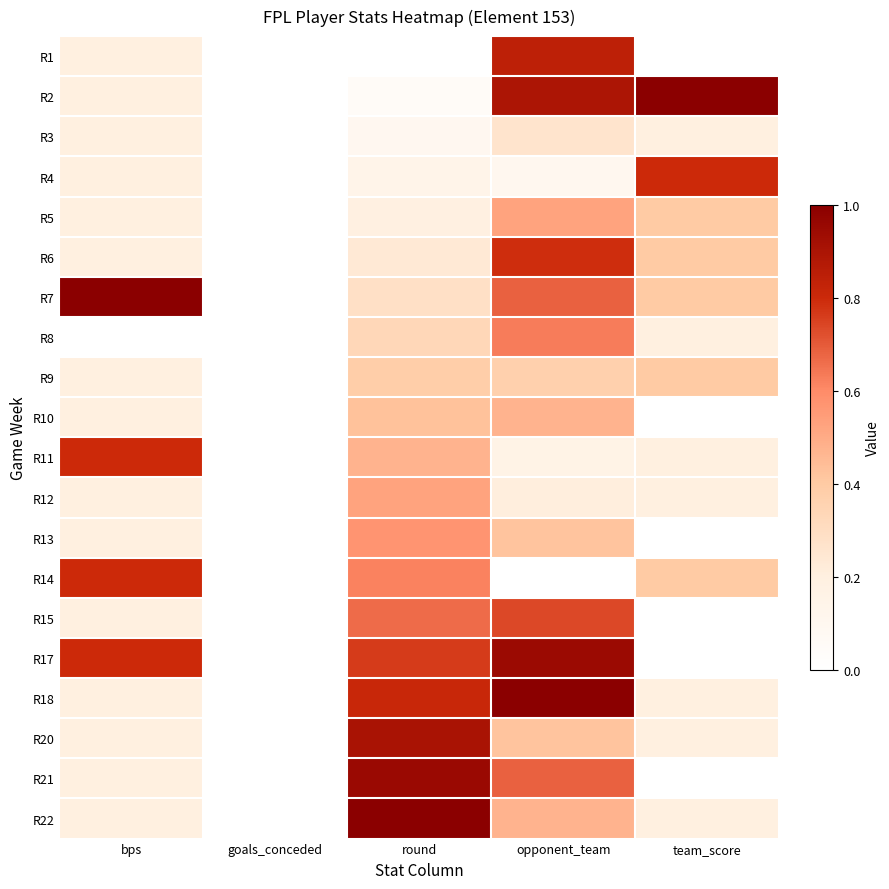

Reading right to left, extract all data points from this chart.

R1: team_score=0.0	opponent_team=0.8	round=0.0	goals_conceded=0.0	bps=0.2
R2: team_score=1.0	opponent_team=0.9	round=0.0	goals_conceded=0.0	bps=0.2
R3: team_score=0.2	opponent_team=0.3	round=0.1	goals_conceded=0.0	bps=0.2
R4: team_score=0.8	opponent_team=0.1	round=0.1	goals_conceded=0.0	bps=0.2
R5: team_score=0.4	opponent_team=0.5	round=0.2	goals_conceded=0.0	bps=0.2
R6: team_score=0.4	opponent_team=0.8	round=0.2	goals_conceded=0.0	bps=0.2
R7: team_score=0.4	opponent_team=0.7	round=0.3	goals_conceded=0.0	bps=1.0
R8: team_score=0.2	opponent_team=0.6	round=0.3	goals_conceded=0.0	bps=0.0
R9: team_score=0.4	opponent_team=0.4	round=0.4	goals_conceded=0.0	bps=0.2
R10: team_score=0.0	opponent_team=0.5	round=0.4	goals_conceded=0.0	bps=0.2
R11: team_score=0.2	opponent_team=0.2	round=0.5	goals_conceded=0.0	bps=0.8
R12: team_score=0.2	opponent_team=0.2	round=0.5	goals_conceded=0.0	bps=0.2
R13: team_score=0.0	opponent_team=0.4	round=0.6	goals_conceded=0.0	bps=0.2
R14: team_score=0.4	opponent_team=0.0	round=0.6	goals_conceded=0.0	bps=0.8
R15: team_score=0.0	opponent_team=0.7	round=0.7	goals_conceded=0.0	bps=0.2
R17: team_score=0.0	opponent_team=0.9	round=0.8	goals_conceded=0.0	bps=0.8
R18: team_score=0.2	opponent_team=1.0	round=0.8	goals_conceded=0.0	bps=0.2
R20: team_score=0.2	opponent_team=0.4	round=0.9	goals_conceded=0.0	bps=0.2
R21: team_score=0.0	opponent_team=0.7	round=1.0	goals_conceded=0.0	bps=0.2
R22: team_score=0.2	opponent_team=0.5	round=1.0	goals_conceded=0.0	bps=0.2